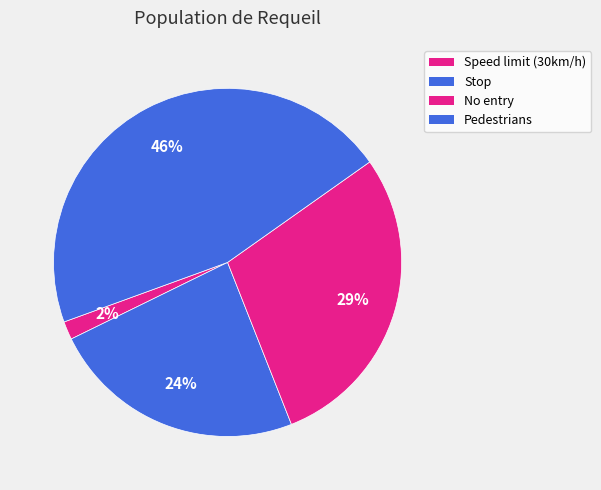

To the nearest percent, what is the average slice percentage?

25%